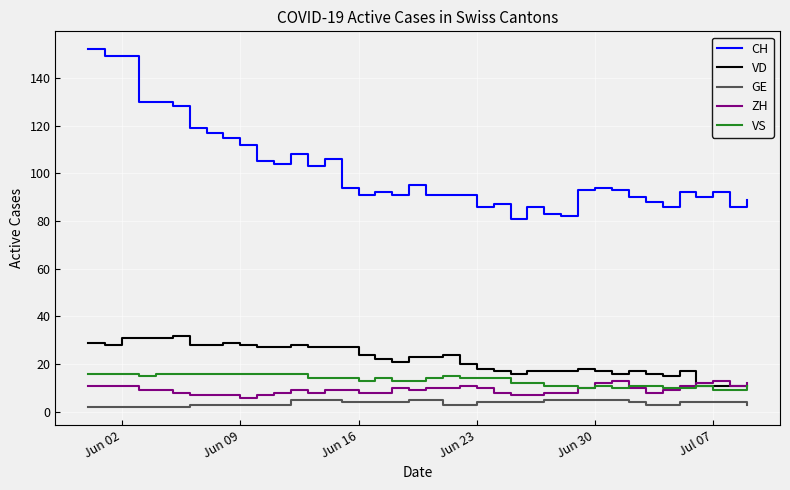

True or false: GE and CH intersect in this chart.

False